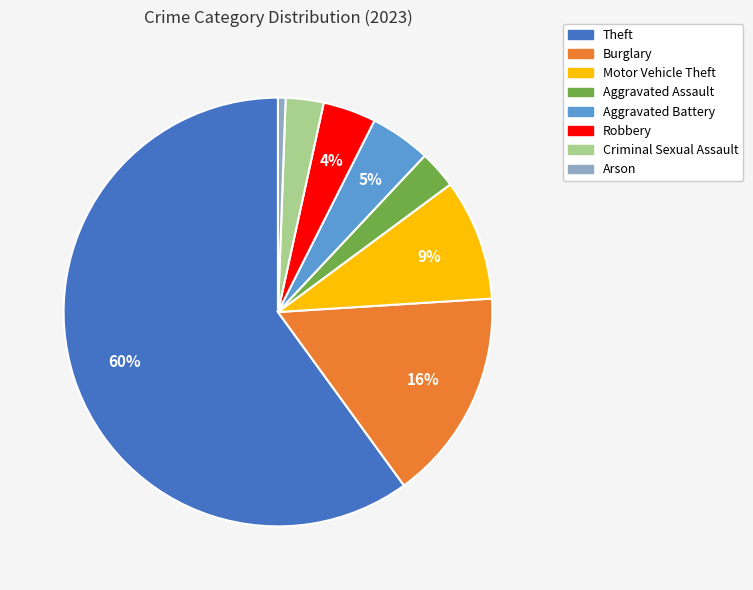

True or false: Aggravated Assault accounts for 13% of the total.

False